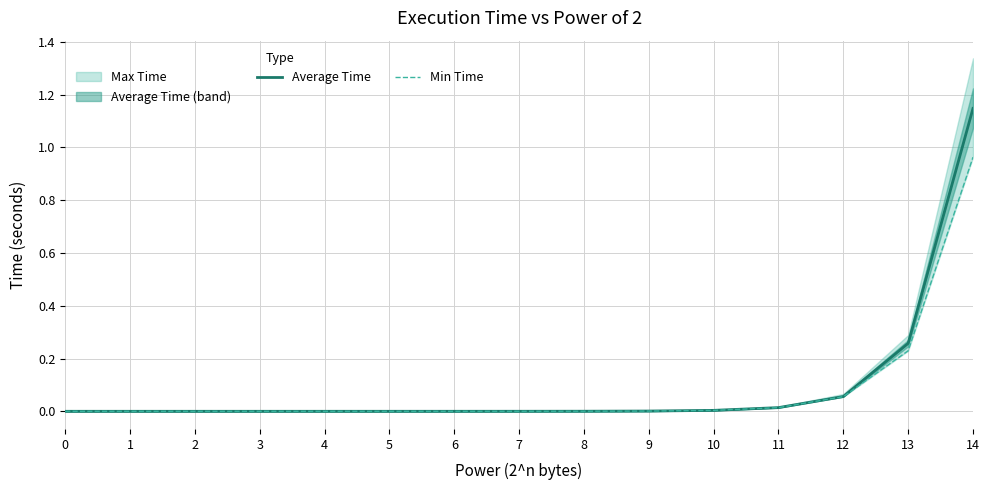

What is the average value of the Min Time series?

0.1